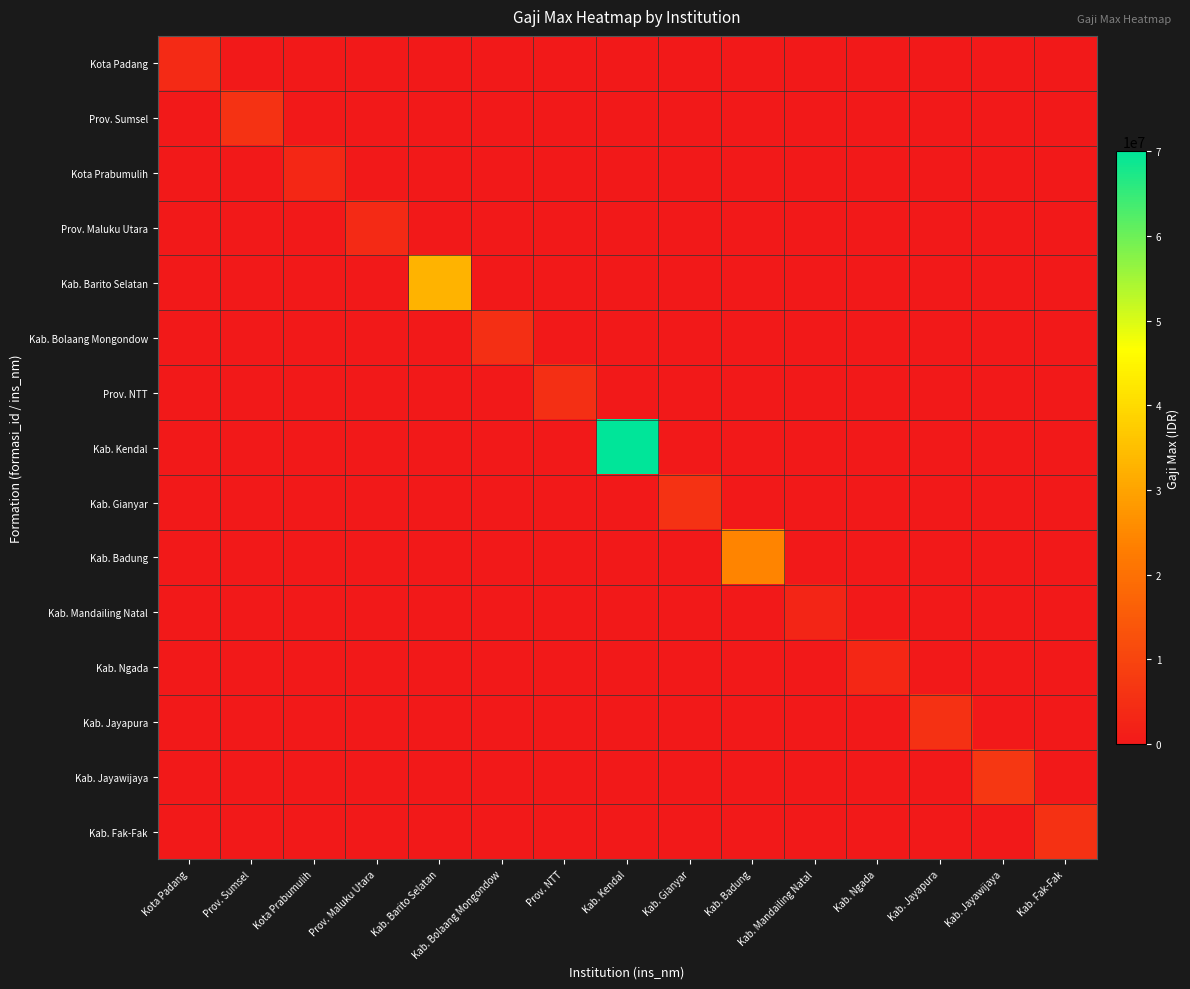

Count the number of categories in the chart.

15